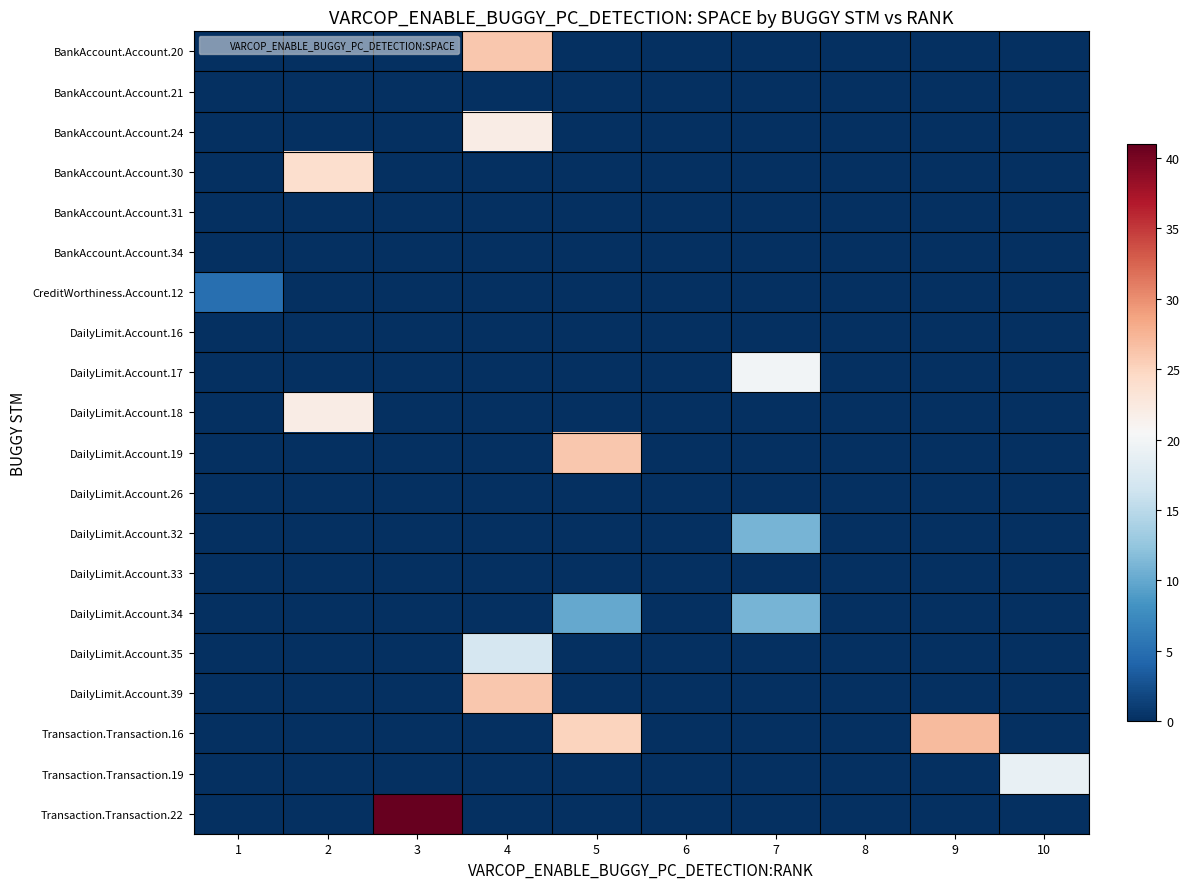

Reading left to right, list all the values displayed in this chart.

BankAccount.Account.20: 1=0	2=0	3=0	4=26	5=0	6=0	7=0	8=0	9=0	10=0
BankAccount.Account.21: 1=0	2=0	3=0	4=0	5=0	6=0	7=0	8=0	9=0	10=0
BankAccount.Account.24: 1=0	2=0	3=0	4=22	5=0	6=0	7=0	8=0	9=0	10=0
BankAccount.Account.30: 1=0	2=24	3=0	4=0	5=0	6=0	7=0	8=0	9=0	10=0
BankAccount.Account.31: 1=0	2=0	3=0	4=0	5=0	6=0	7=0	8=0	9=0	10=0
BankAccount.Account.34: 1=0	2=0	3=0	4=0	5=0	6=0	7=0	8=0	9=0	10=0
CreditWorthiness.Account.12: 1=5	2=0	3=0	4=0	5=0	6=0	7=0	8=0	9=0	10=0
DailyLimit.Account.16: 1=0	2=0	3=0	4=0	5=0	6=0	7=0	8=0	9=0	10=0
DailyLimit.Account.17: 1=0	2=0	3=0	4=0	5=0	6=0	7=20	8=0	9=0	10=0
DailyLimit.Account.18: 1=0	2=22	3=0	4=0	5=0	6=0	7=0	8=0	9=0	10=0
DailyLimit.Account.19: 1=0	2=0	3=0	4=0	5=26	6=0	7=0	8=0	9=0	10=0
DailyLimit.Account.26: 1=0	2=0	3=0	4=0	5=0	6=0	7=0	8=0	9=0	10=0
DailyLimit.Account.32: 1=0	2=0	3=0	4=0	5=0	6=0	7=11	8=0	9=0	10=0
DailyLimit.Account.33: 1=0	2=0	3=0	4=0	5=0	6=0	7=0	8=0	9=0	10=0
DailyLimit.Account.34: 1=0	2=0	3=0	4=0	5=10	6=0	7=11	8=0	9=0	10=0
DailyLimit.Account.35: 1=0	2=0	3=0	4=17	5=0	6=0	7=0	8=0	9=0	10=0
DailyLimit.Account.39: 1=0	2=0	3=0	4=26	5=0	6=0	7=0	8=0	9=0	10=0
Transaction.Transaction.16: 1=0	2=0	3=0	4=0	5=25	6=0	7=0	8=0	9=27	10=0
Transaction.Transaction.19: 1=0	2=0	3=0	4=0	5=0	6=0	7=0	8=0	9=0	10=19
Transaction.Transaction.22: 1=0	2=0	3=41	4=0	5=0	6=0	7=0	8=0	9=0	10=0